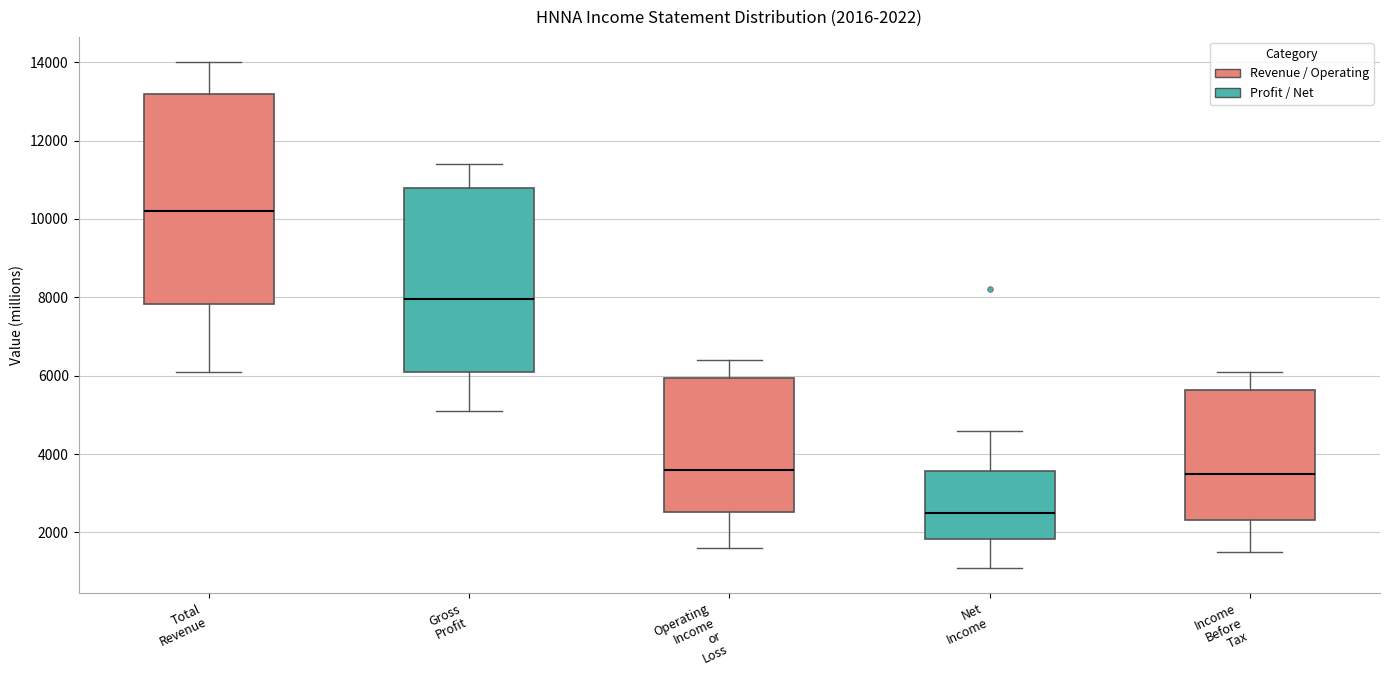

Which box is the tallest, from its lower edge to its upper edge?

Total Revenue